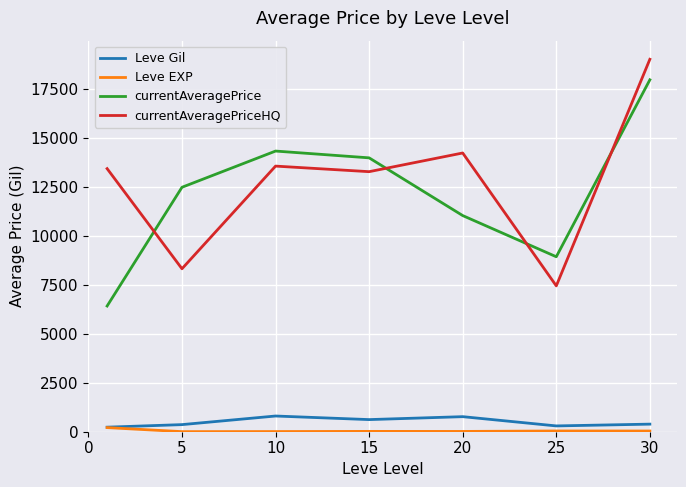

True or false: Leve EXP and currentAveragePrice cross at least once.

False